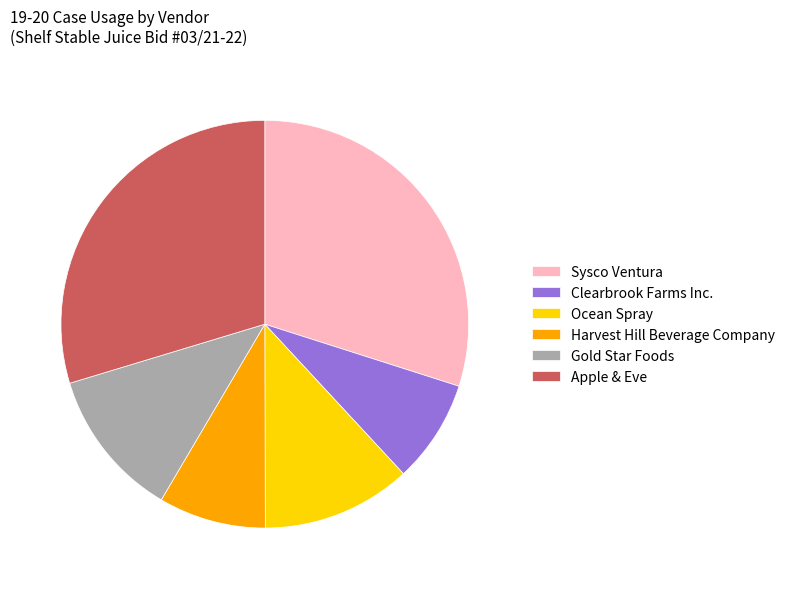

Approximately how many times larger is the value at Ocean Spray compared to Gold Star Foods?

1.0